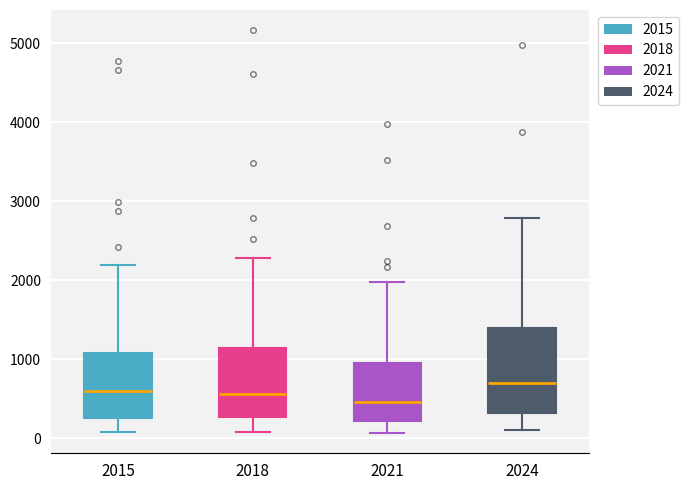

Comparing the boxes themselves (not the whiskers), which one is the tallest?

2024